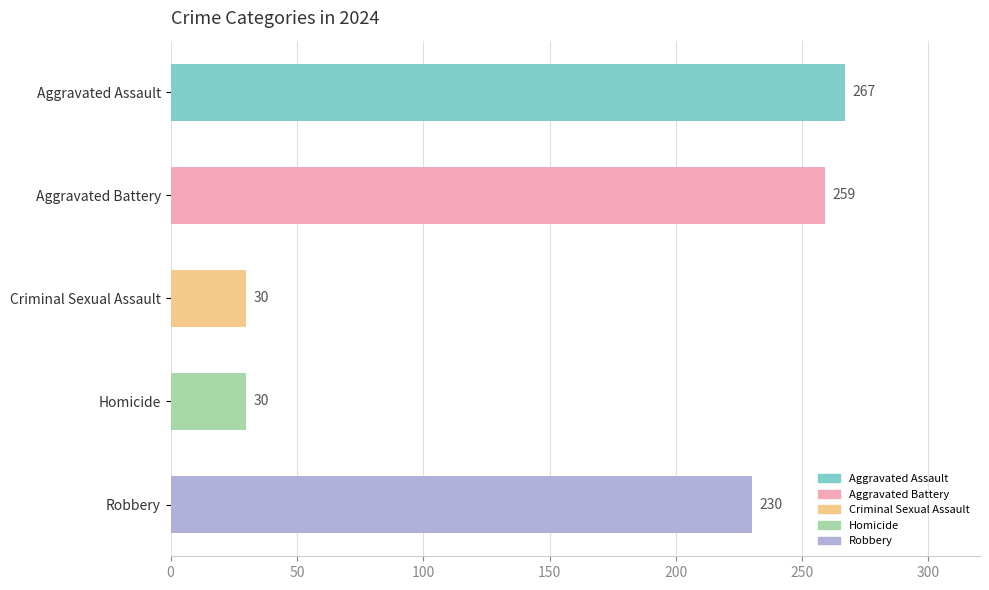

What is the sum of all values?

816